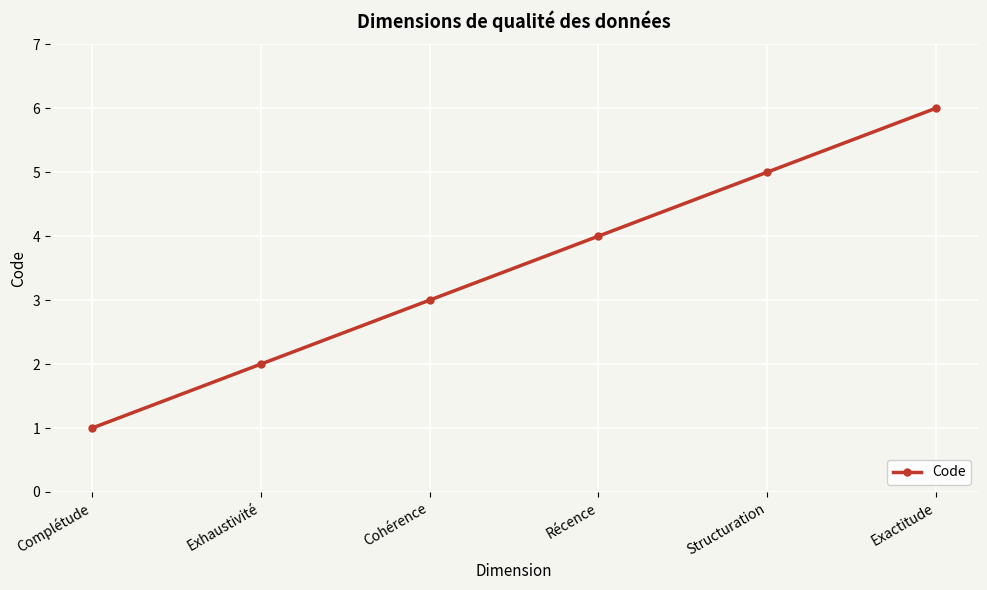

At which category does the chart reach its minimum across all series?

Complétude